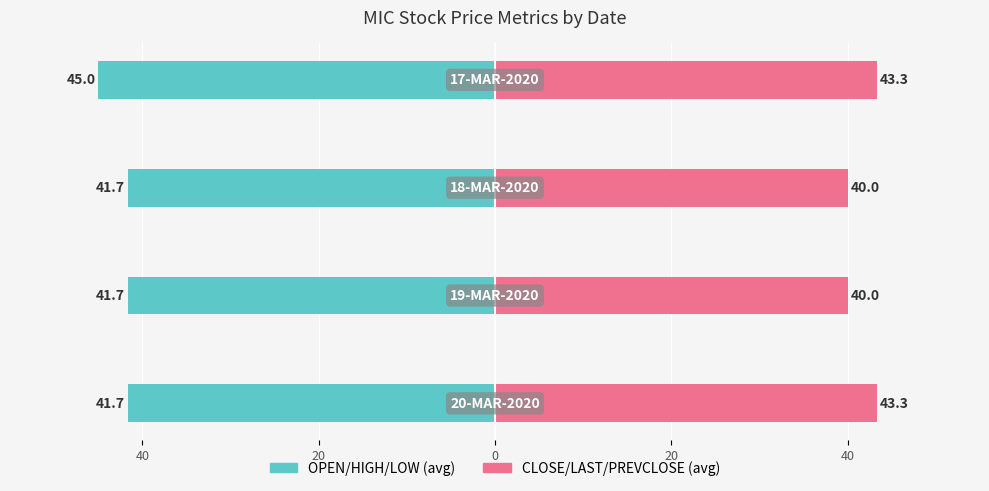

What is the sum of the CLOSE/LAST/PREVCLOSE (avg) values at 20 and 40?

86.7